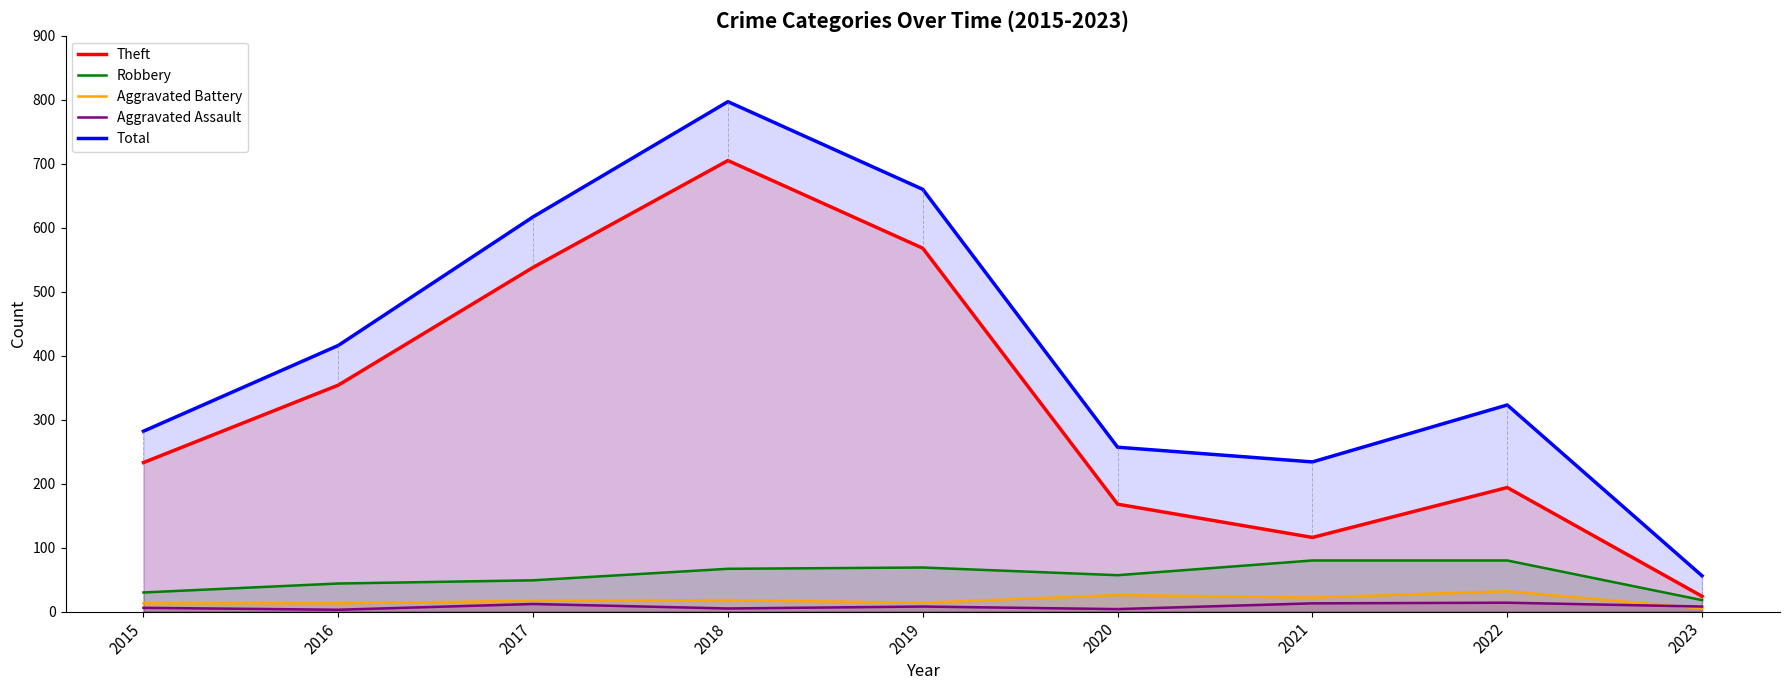

At which category is the sum across all series the highest?

2018